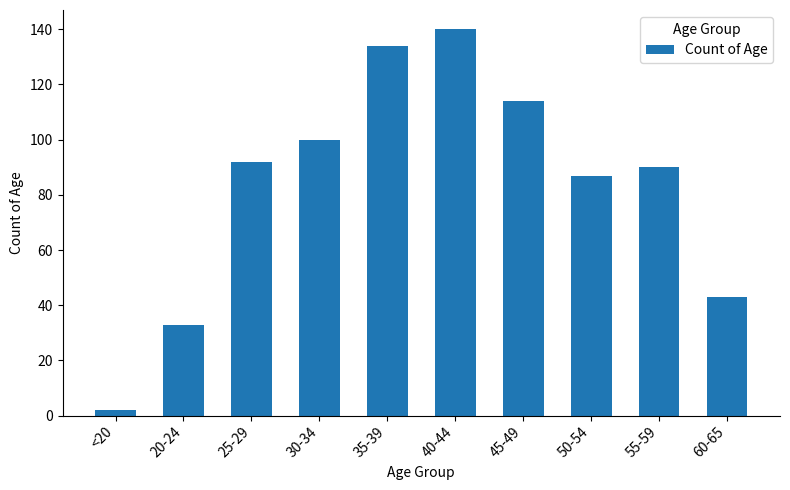

What position from the right is <20?

10